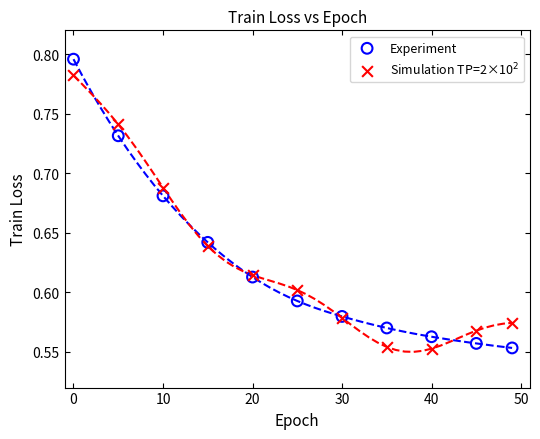

What is the X range (max minus min) for the scatter plot?

49.0